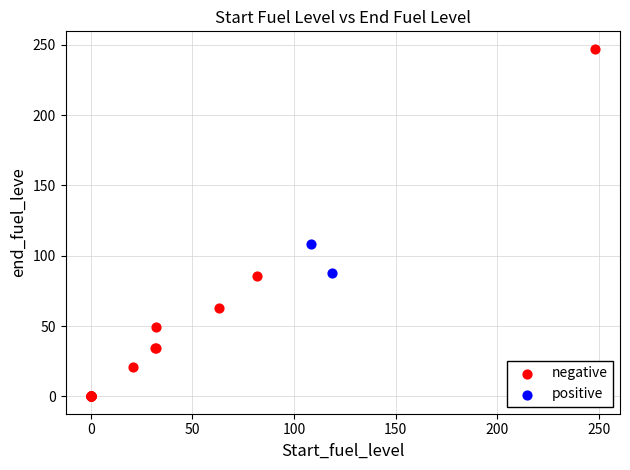

What are all the series names shown in the legend?

negative, positive